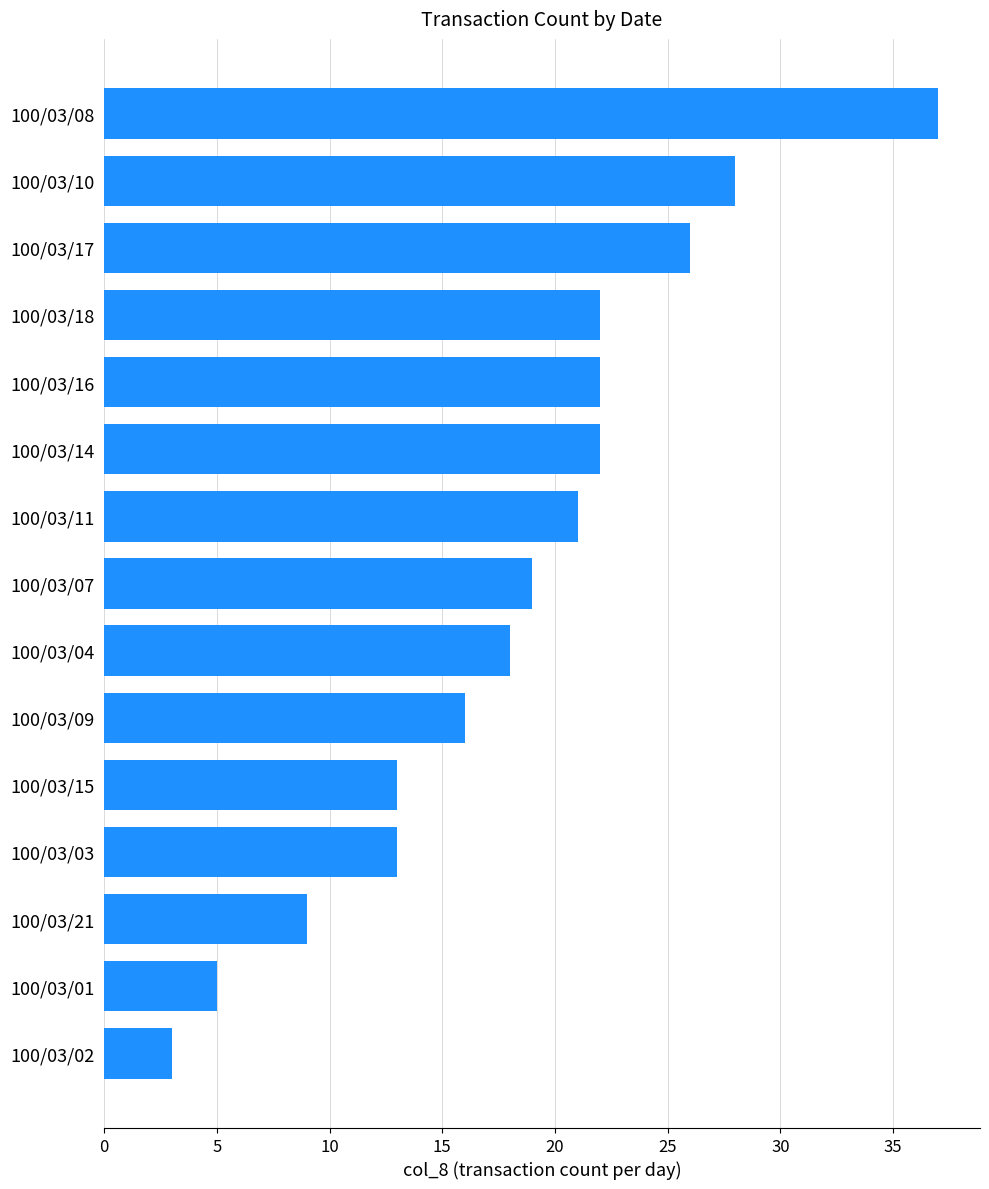

What is the ratio of the value at 100/03/21 to the value at 100/03/11?

0.4